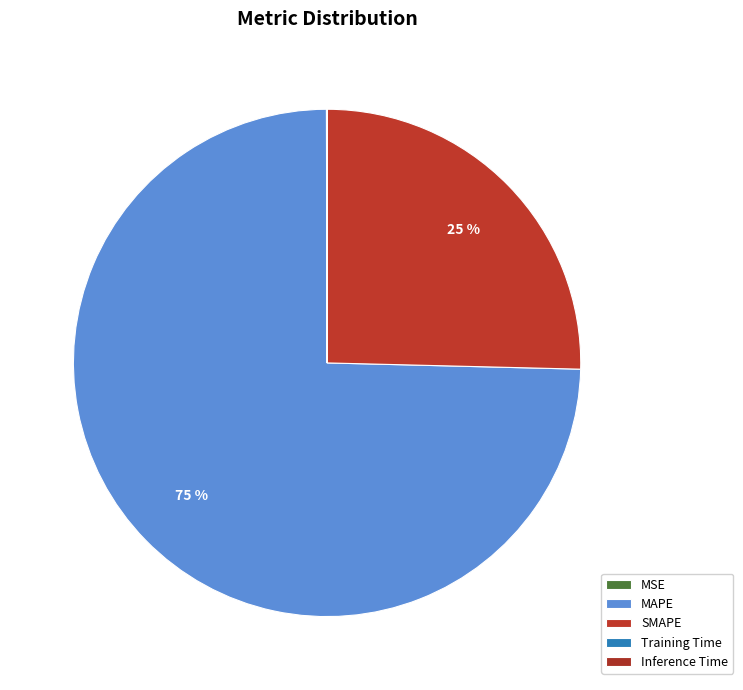

What percentage is NOT represented by Training Time?

100.0%